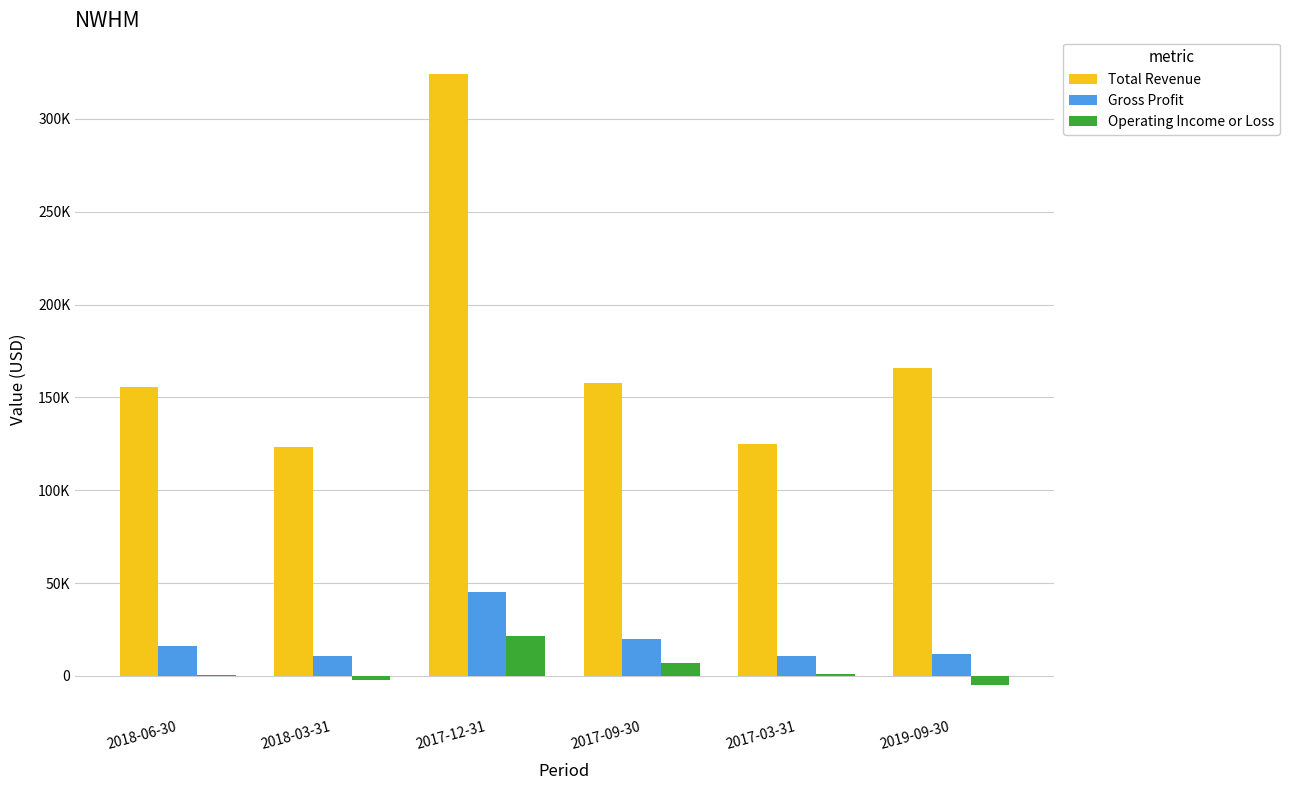

Reading right to left, transcribe all the data shown in this chart.

Total Revenue: 165600	125000	157900	324100	123200	155600
Gross Profit: 12100	11000	20100	45300	10800	15900
Operating Income or Loss: -4600	900	6800	21700	-1900	400